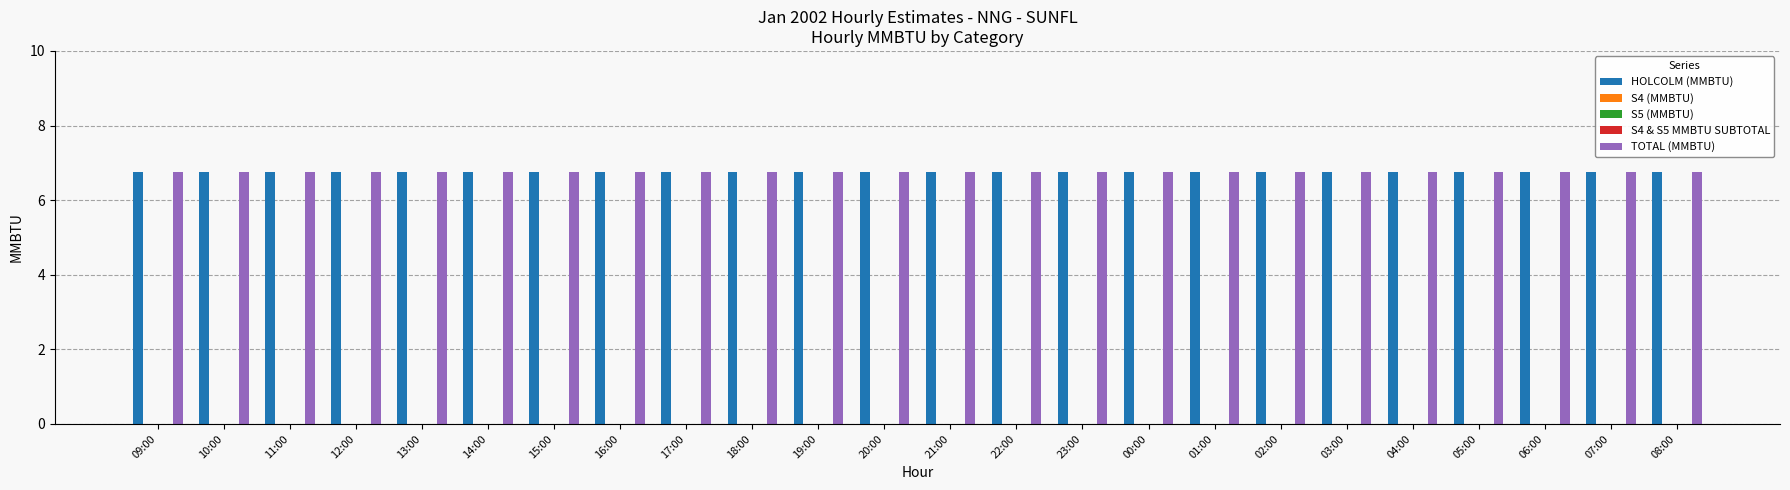

Which has a higher value, 00:00 or 06:00?

00:00